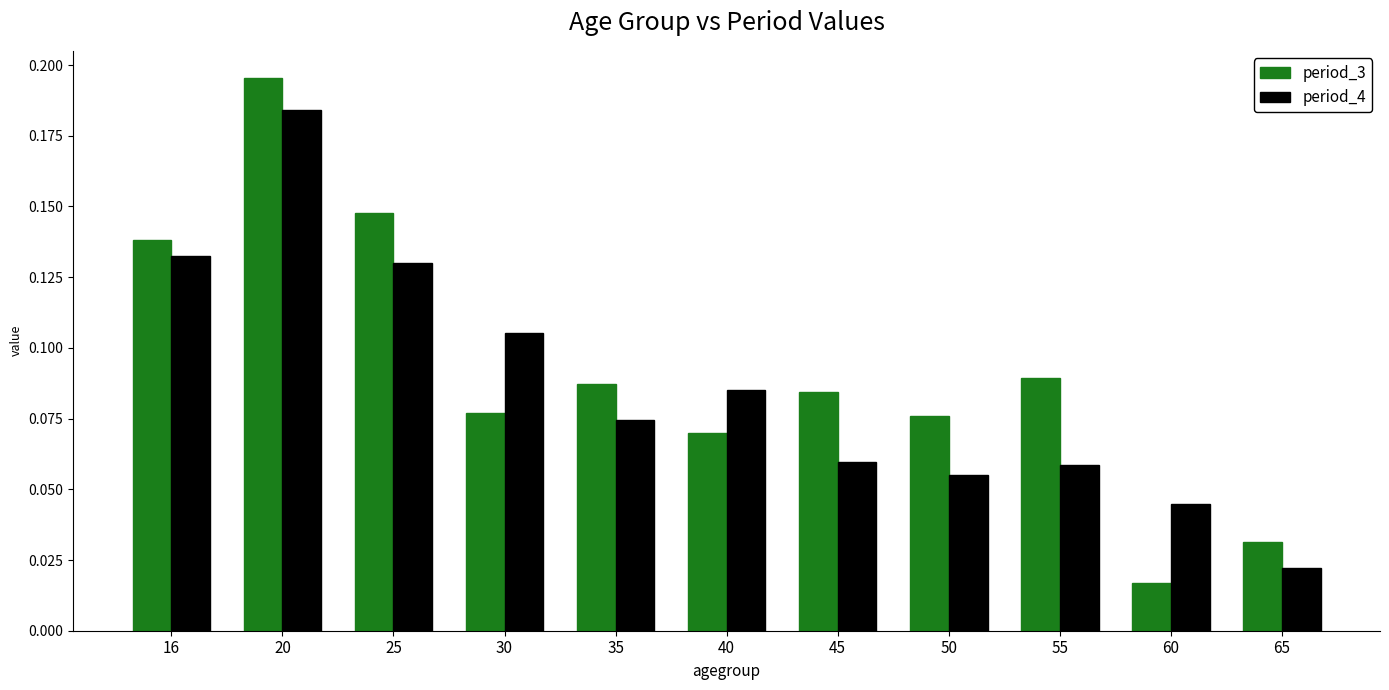

The value of period_4 at 50 is 0.0. True or false?

False